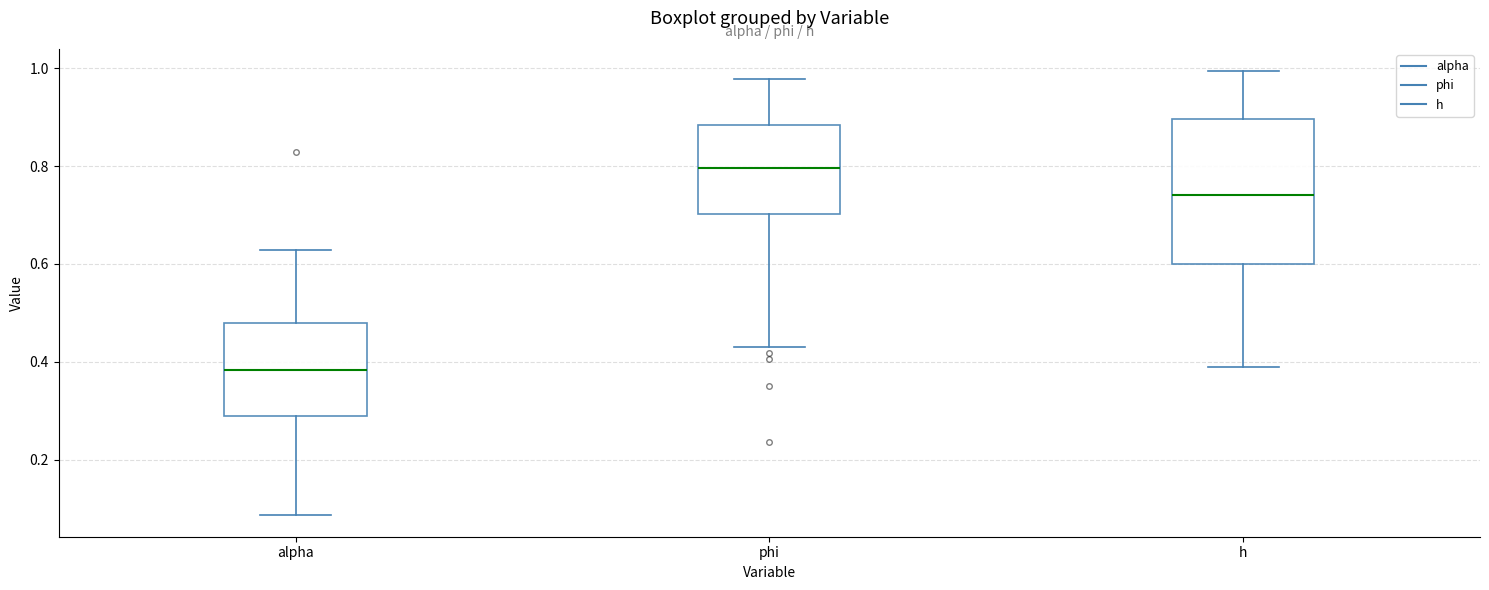

Comparing the boxes themselves (not the whiskers), which one is the tallest?

h